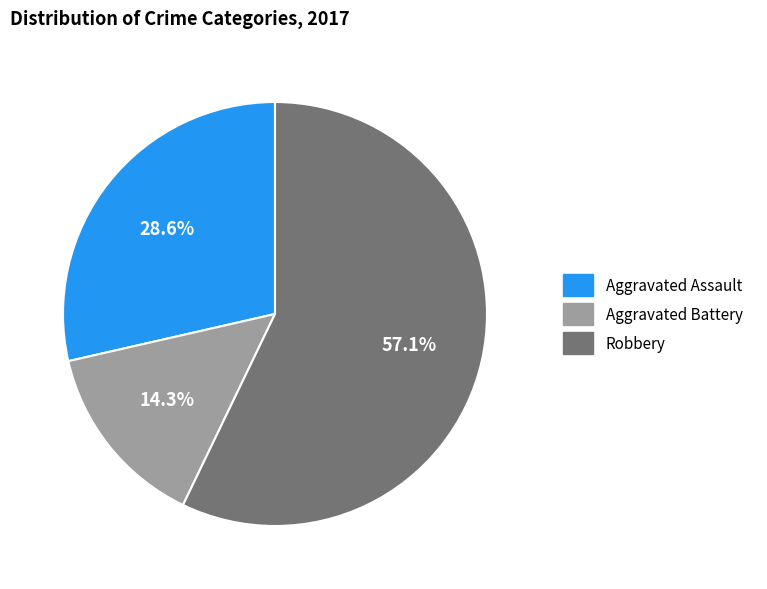

Does any single category account for the majority?

Yes